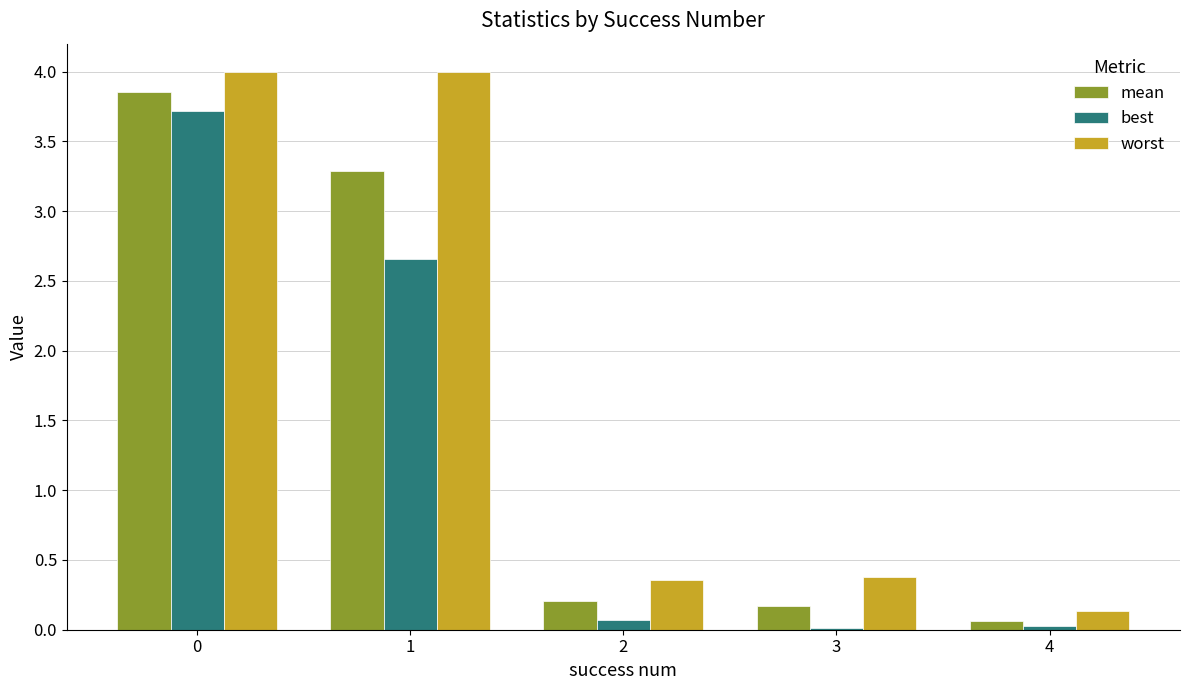

What is the sum of all worst values?

8.9